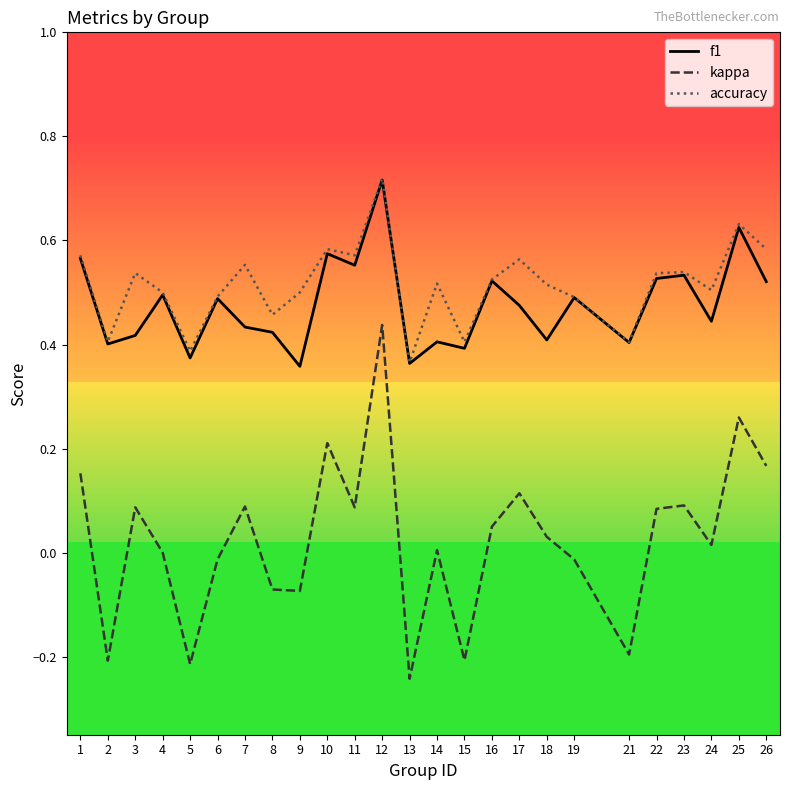

Is the value of kappa at 13 greater than the value of accuracy at 13?

No